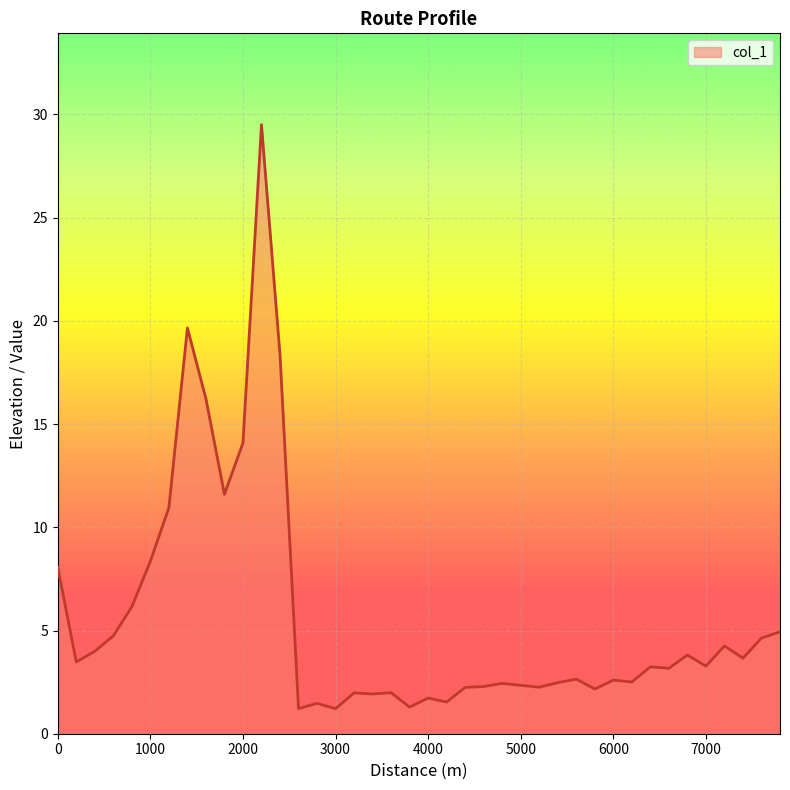

What is the difference between the maximum and minimum values?

28.3